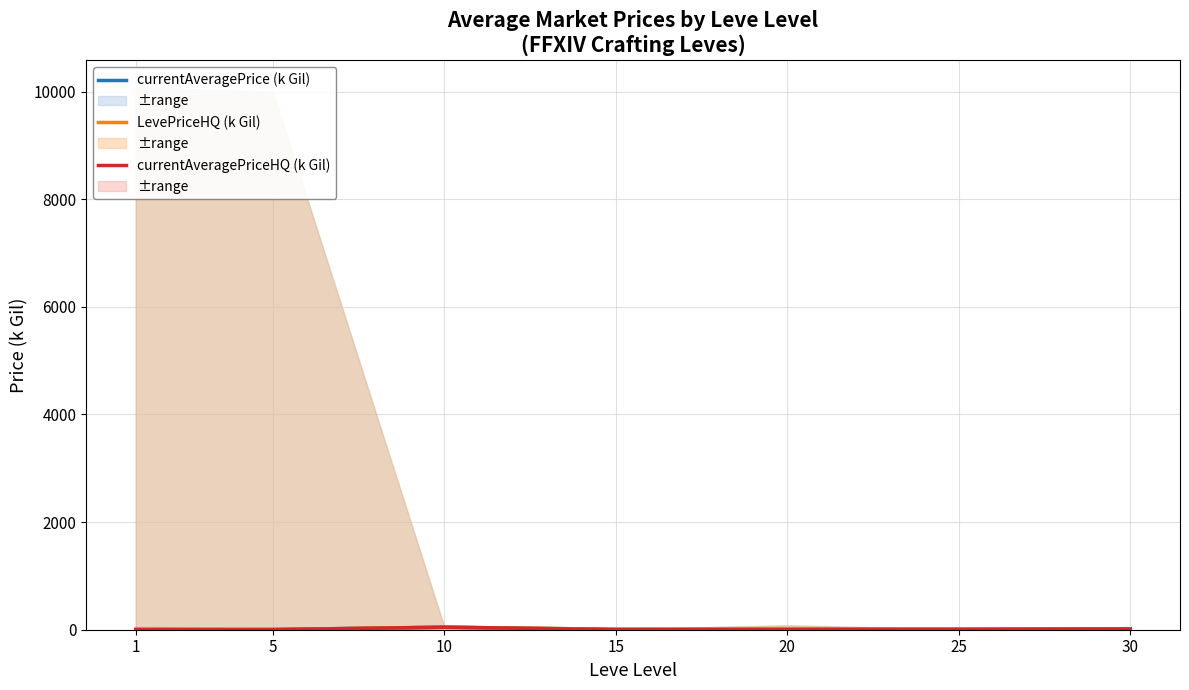

At how many categories does at least one series exceed 19?

1